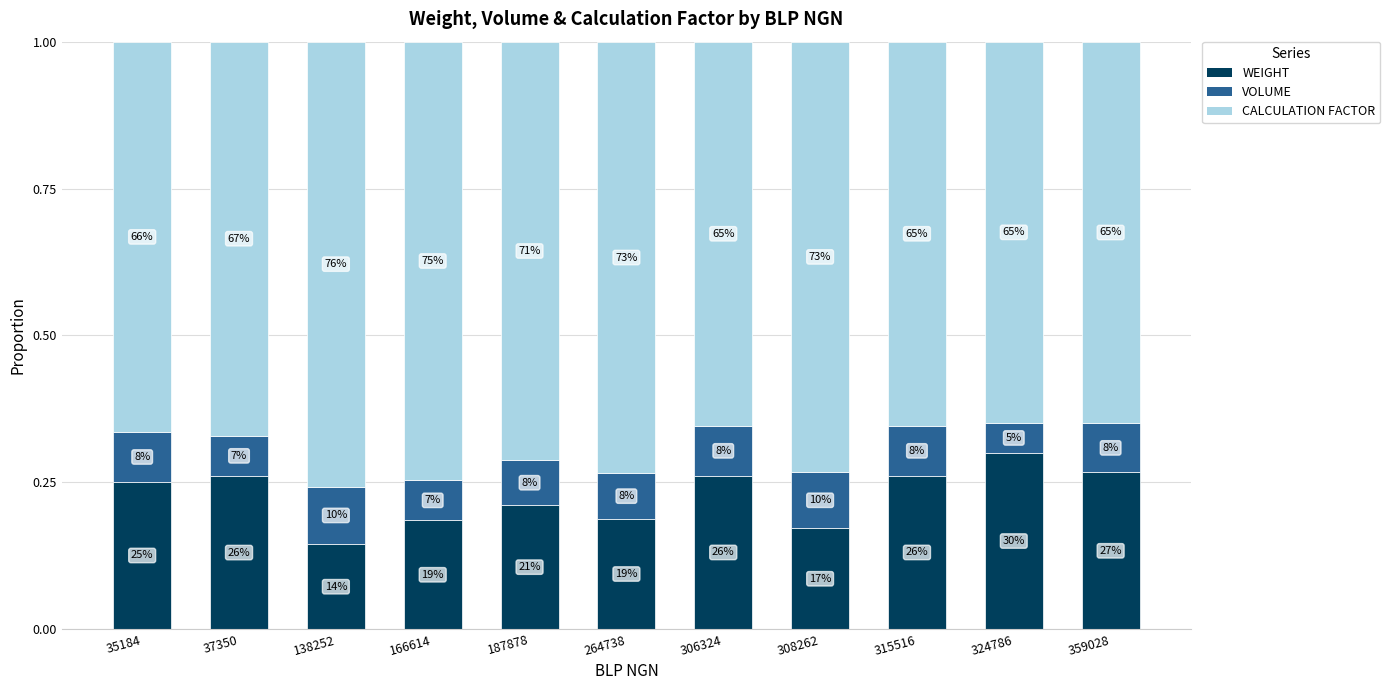

How many bars are there in total?

11